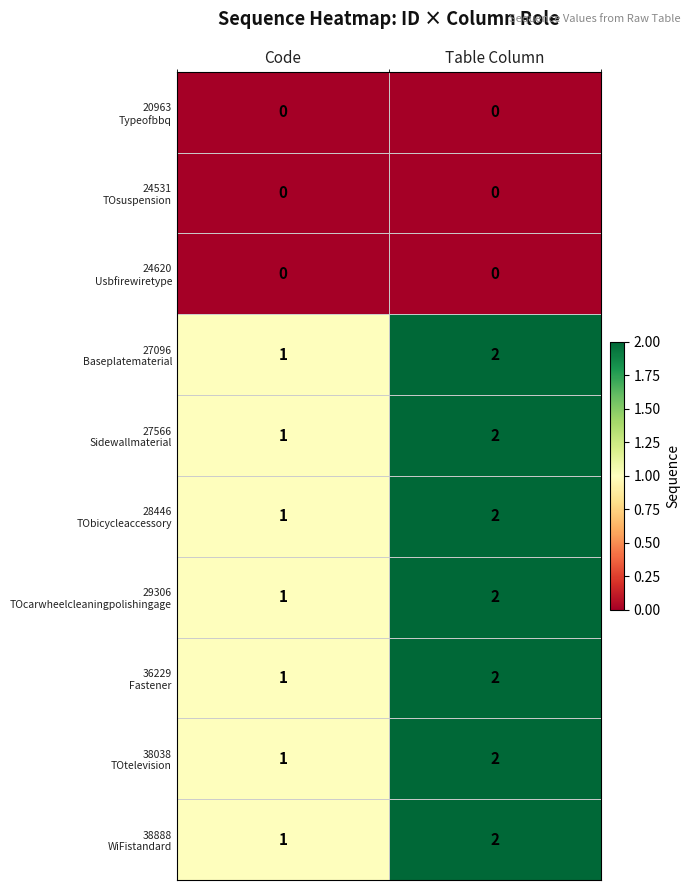

What is the total value across all series at Code?

7